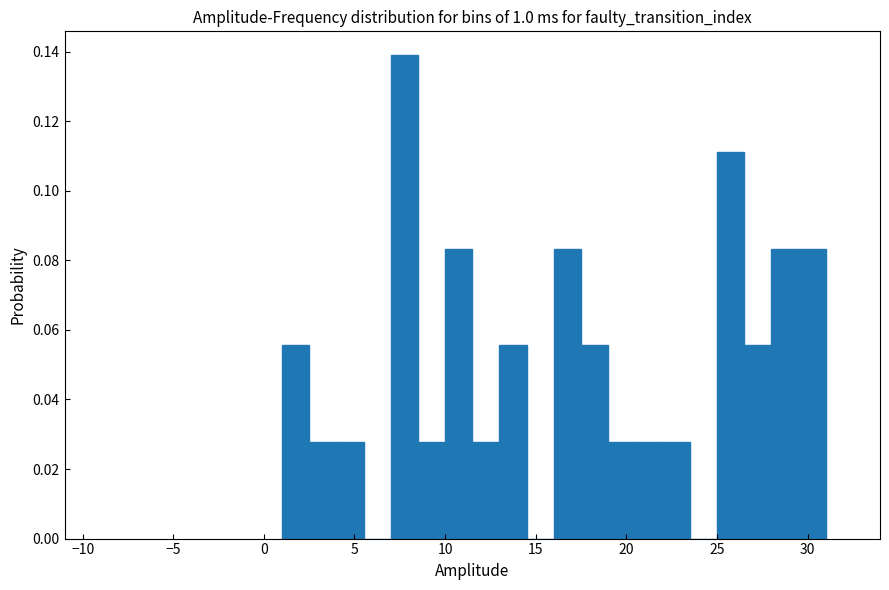

Read against the x-axis, roughly where is the centre of the tallest bar?

8.0